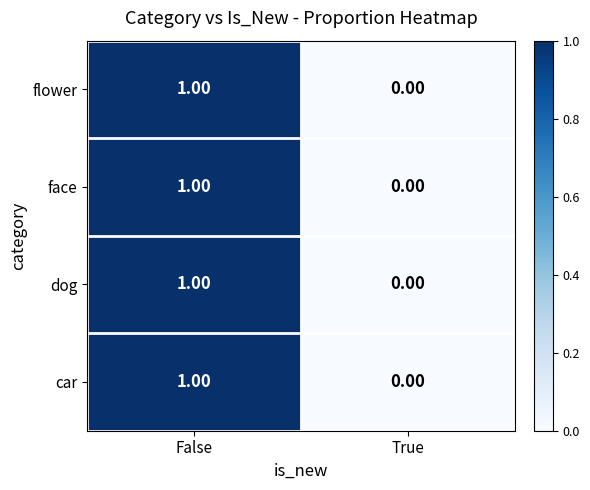

At which label is flower closest to 0?

True